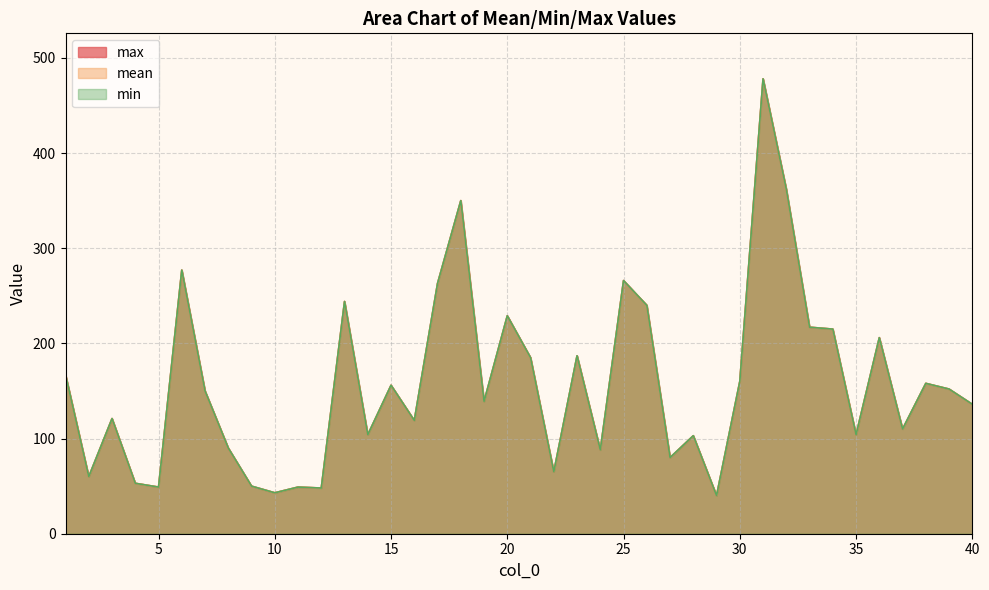

Count the number of categories in the chart.

40